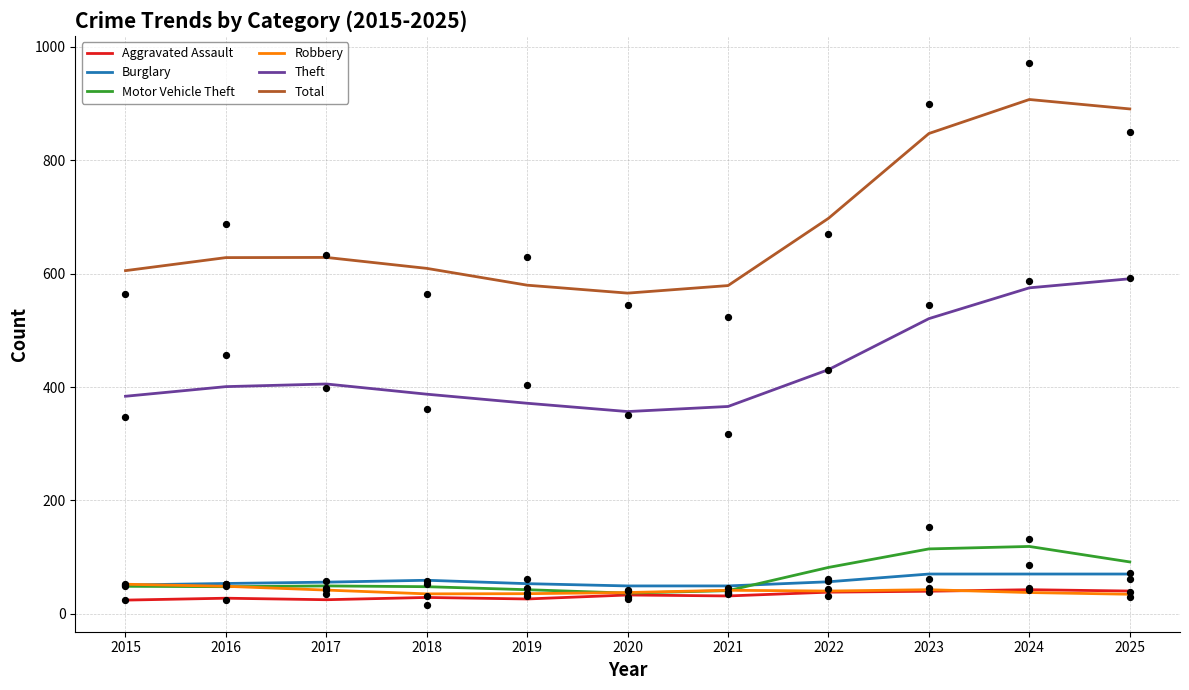

At which category is the sum across all series the highest?

2024